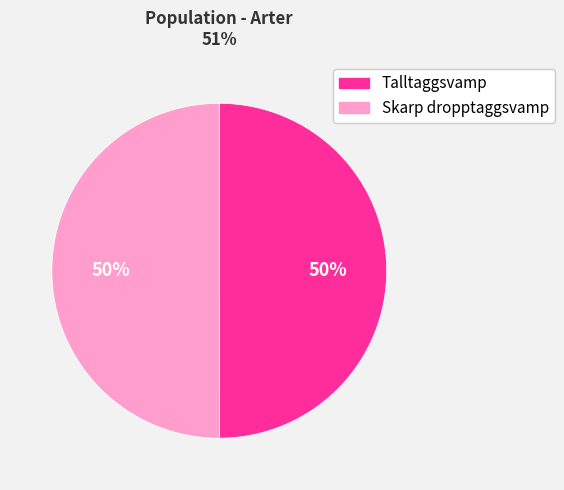

To the nearest percent, what is the average slice percentage?

50%